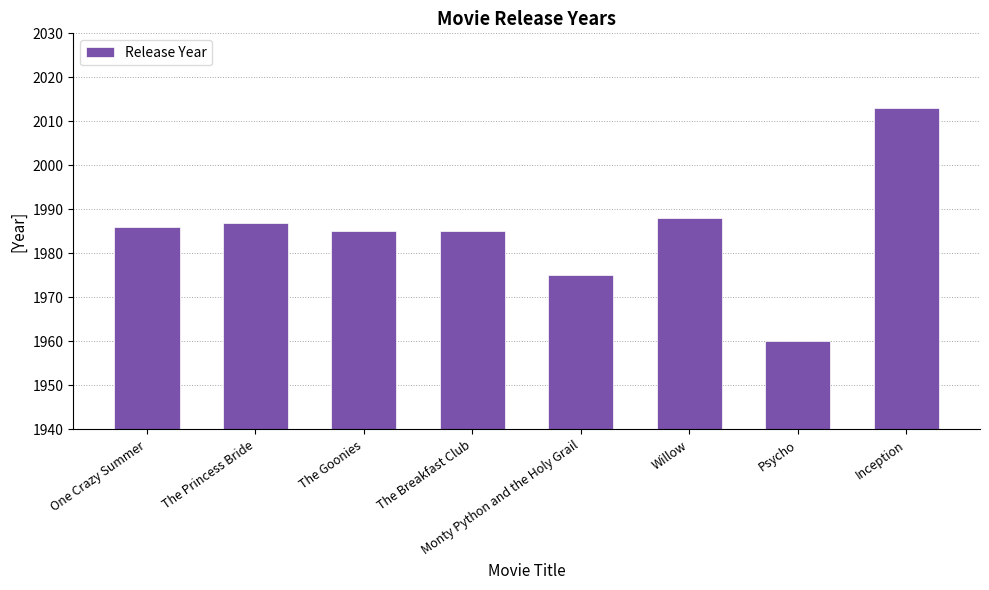

At which category does the chart reach its peak across all series?

Inception